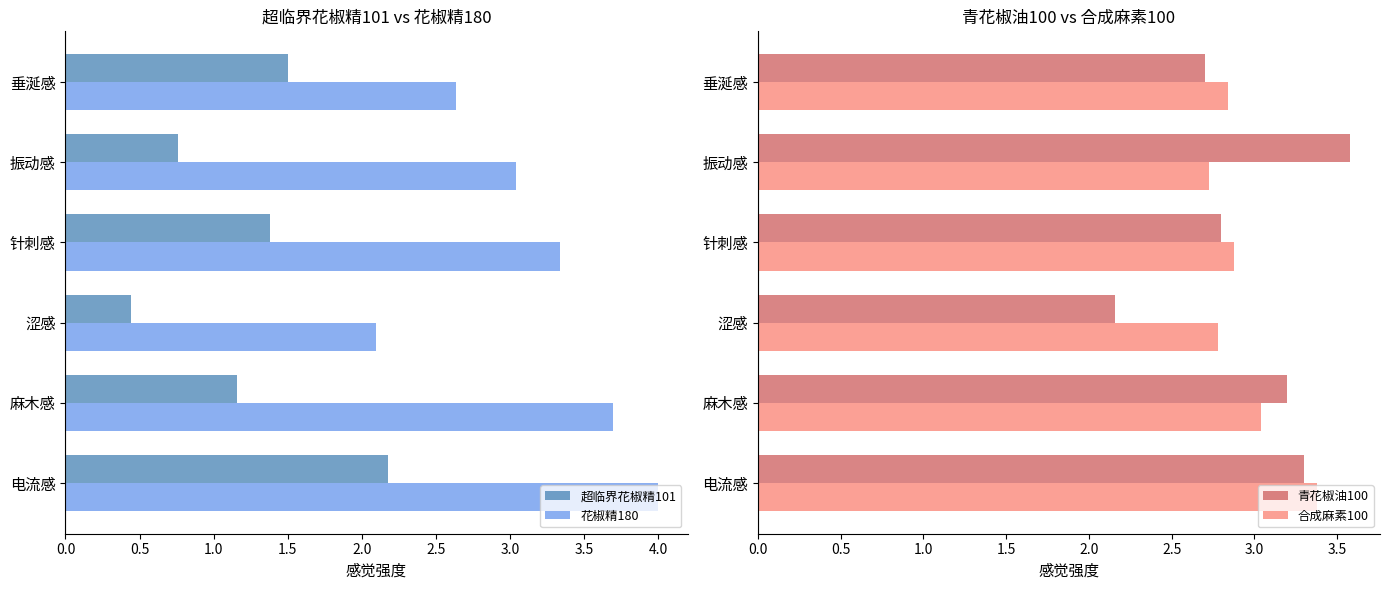

Are the bars horizontal?

Yes